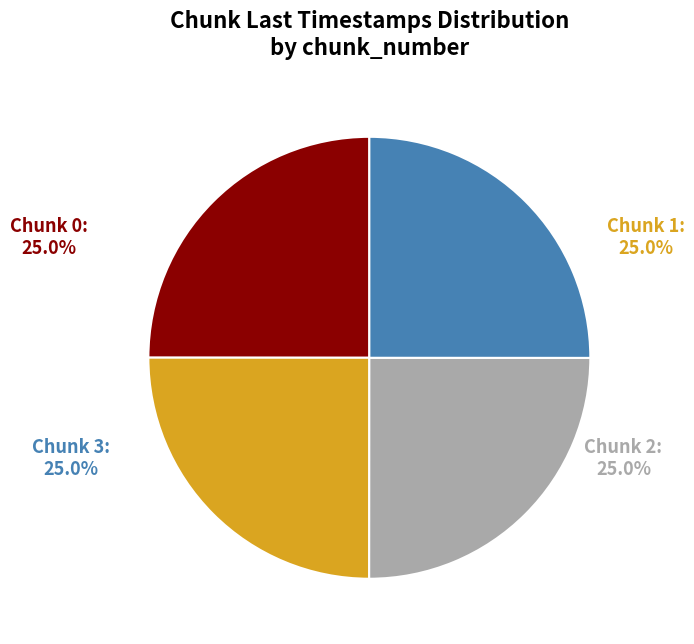

Approximately how many times larger is the value at Chunk 0 compared to Chunk 1?

1.0